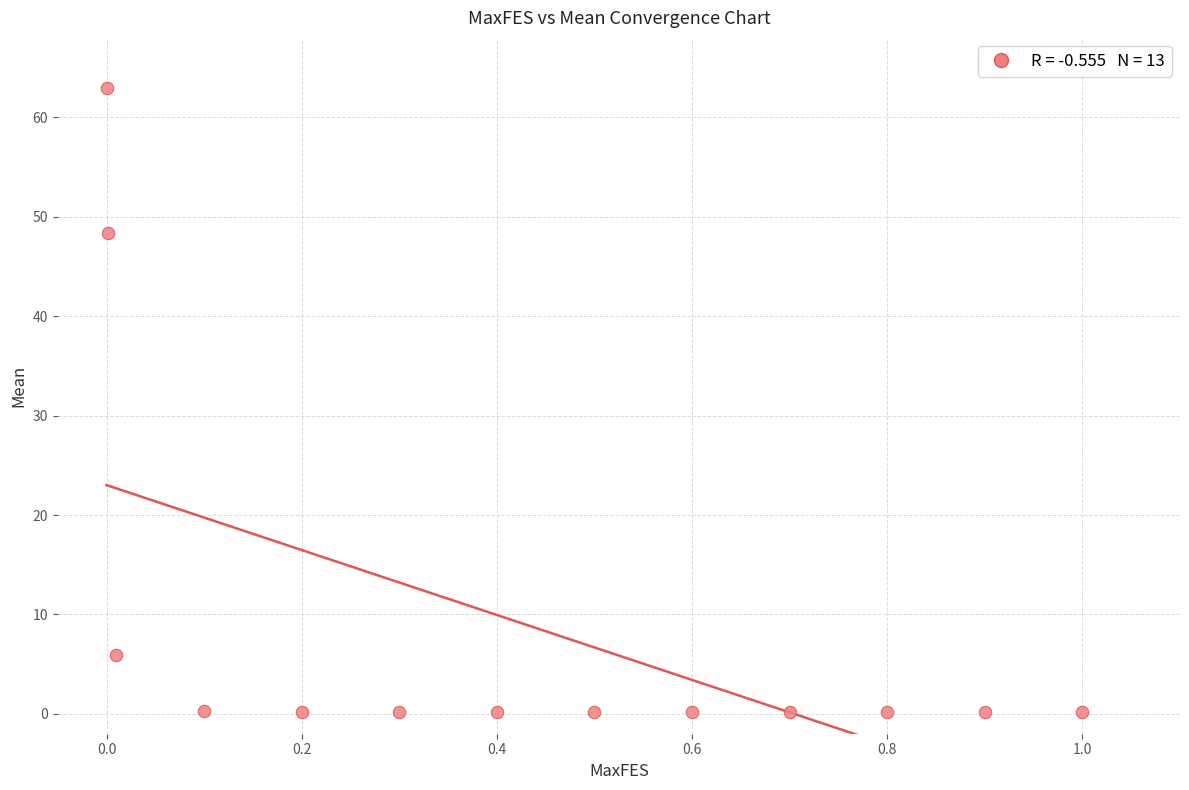

What Y value in the scatter plot is closest to 31?

48.4